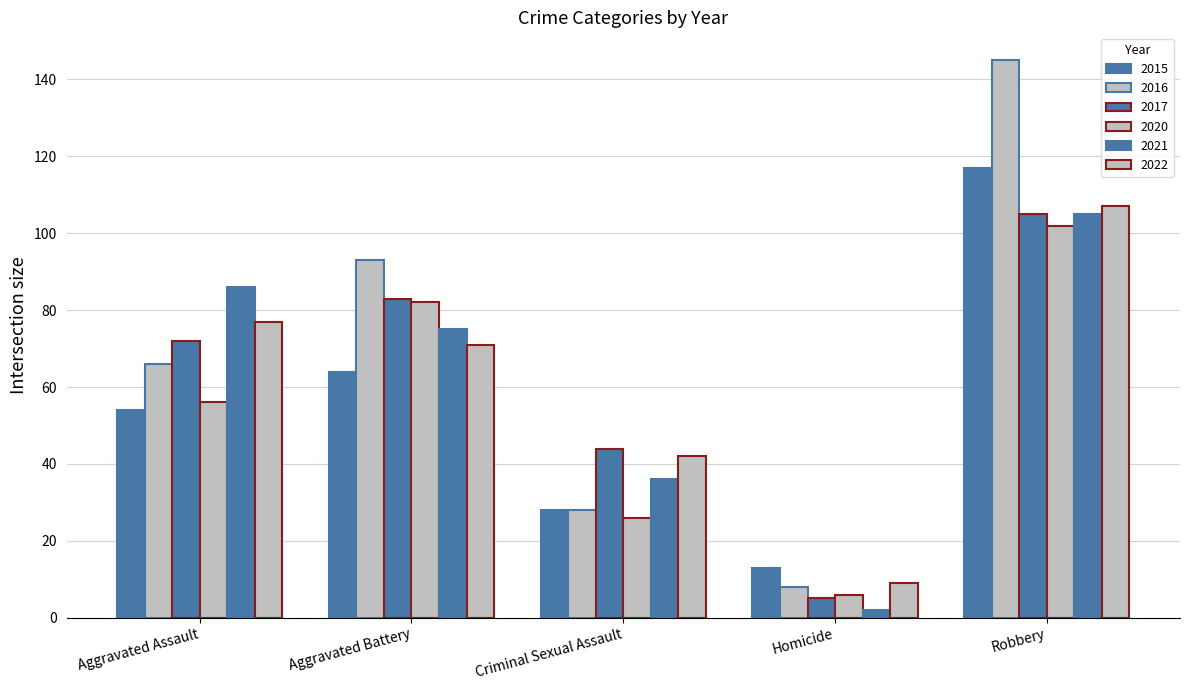

What is the minimum value for 2015?

13